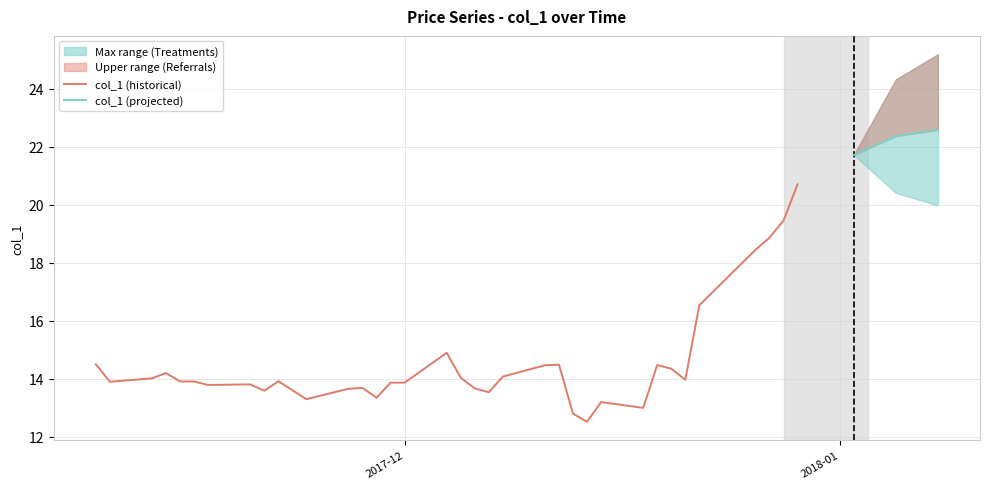

At which category does the chart reach its peak across all series?

38